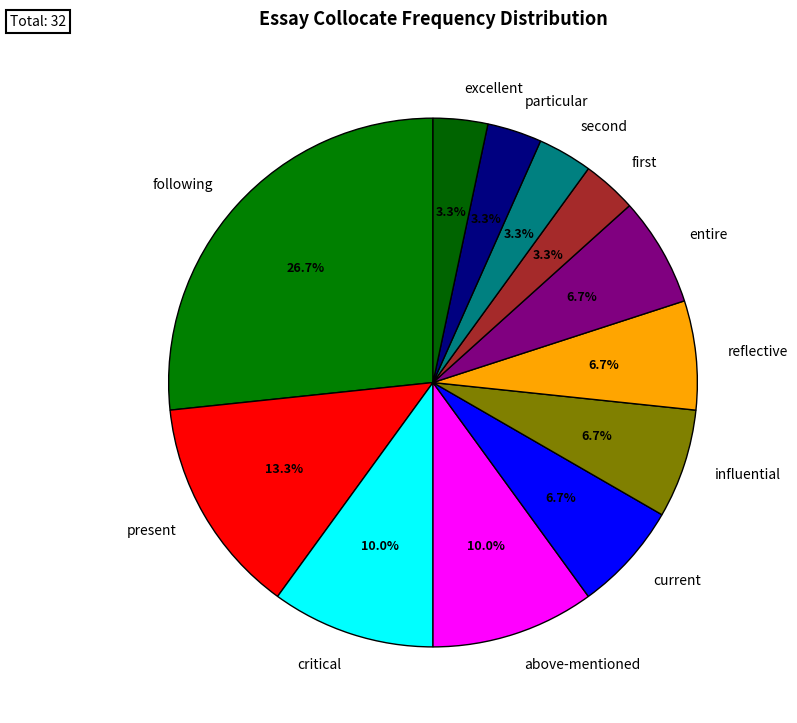

What is the largest slice in the pie chart?

following